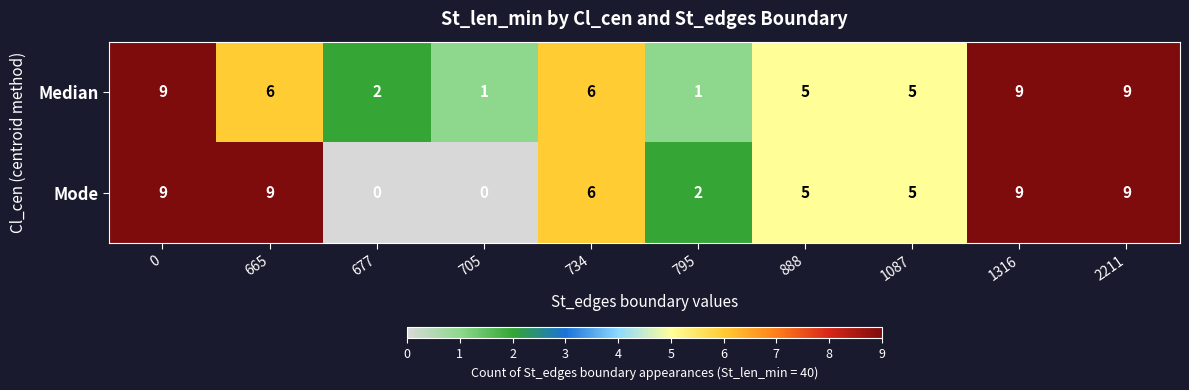

Is it true that Mode equals 0 at 705?

True